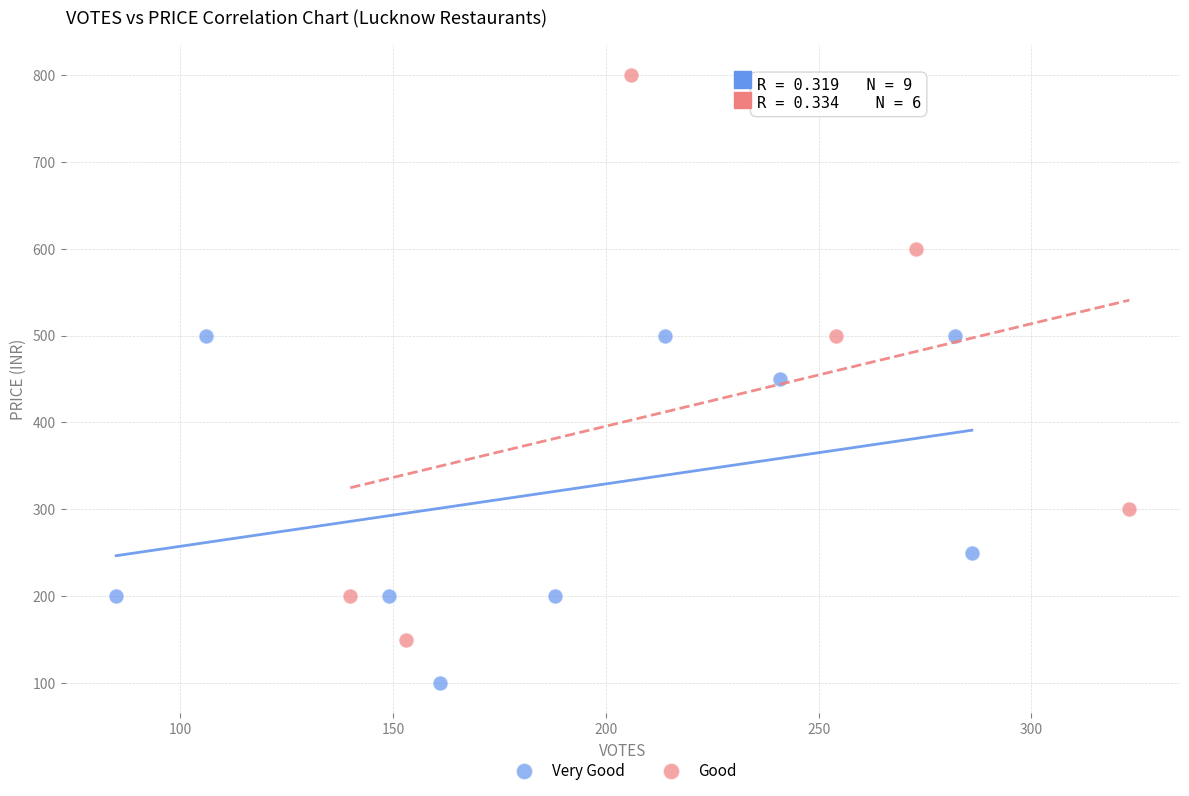

What are all the series names shown in the legend?

Very Good, Good